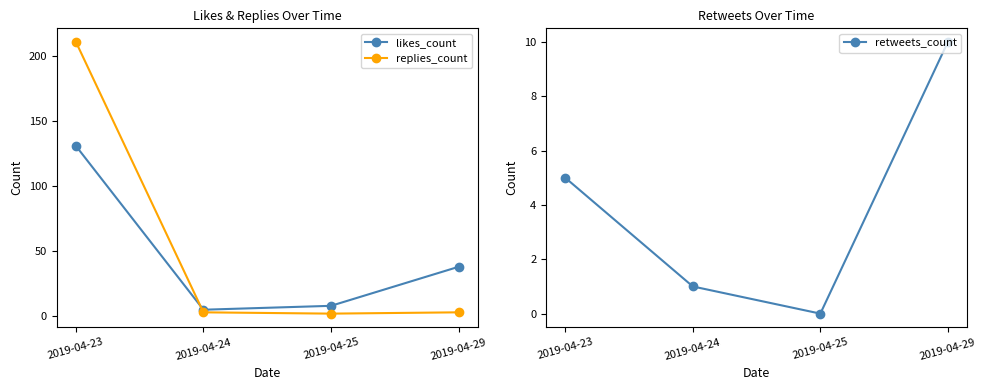

What are all the series names shown in the legend?

likes_count, replies_count, retweets_count